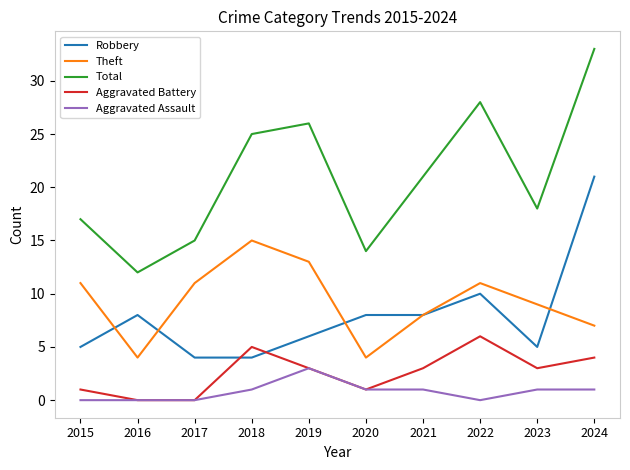

List the series in order of their peak value, lowest first.

Aggravated Assault, Aggravated Battery, Theft, Robbery, Total